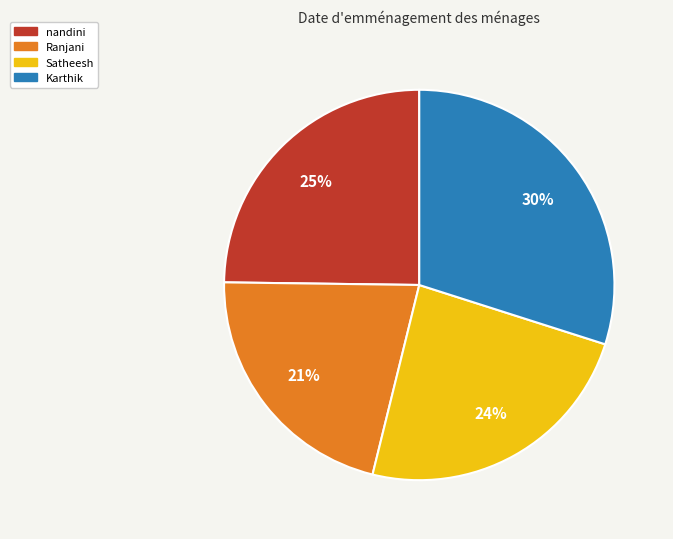

Between Karthik and Satheesh, which is larger?

Karthik